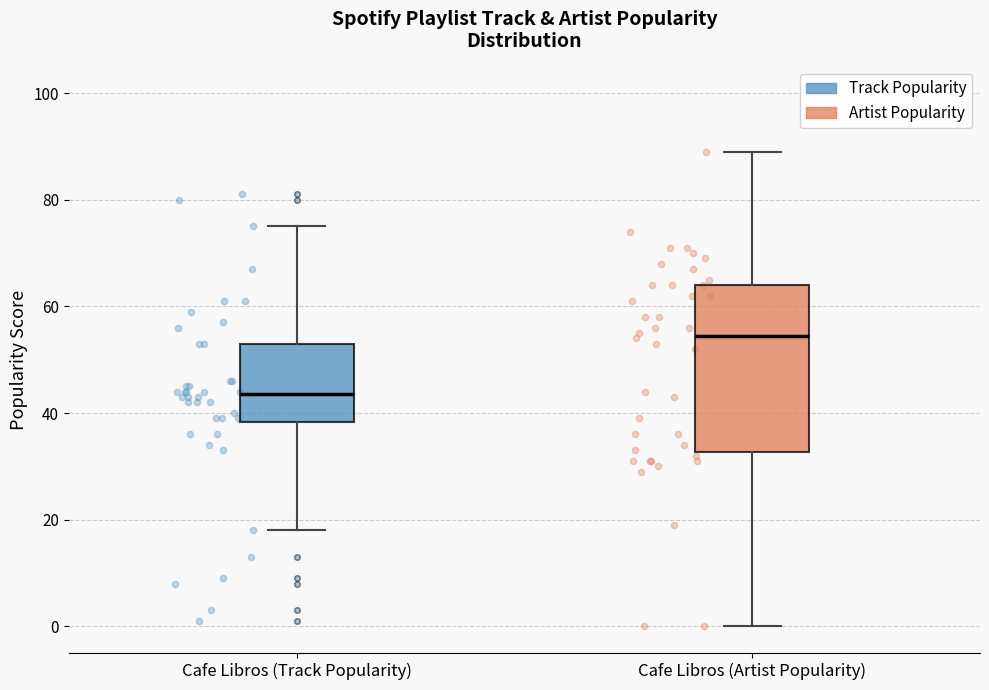

Reading left to right, read every box against the y-axis: the position of its median line, the range the box covers, and the ends of its whiskers. The values are not printed on the chart, so give them approximately, as read against the axis.

Cafe Libros (Track Popularity): median 44, box 38 to 54, whiskers 18 to 76
Cafe Libros (Artist Popularity): median 54, box 32 to 64, whiskers 0 to 90